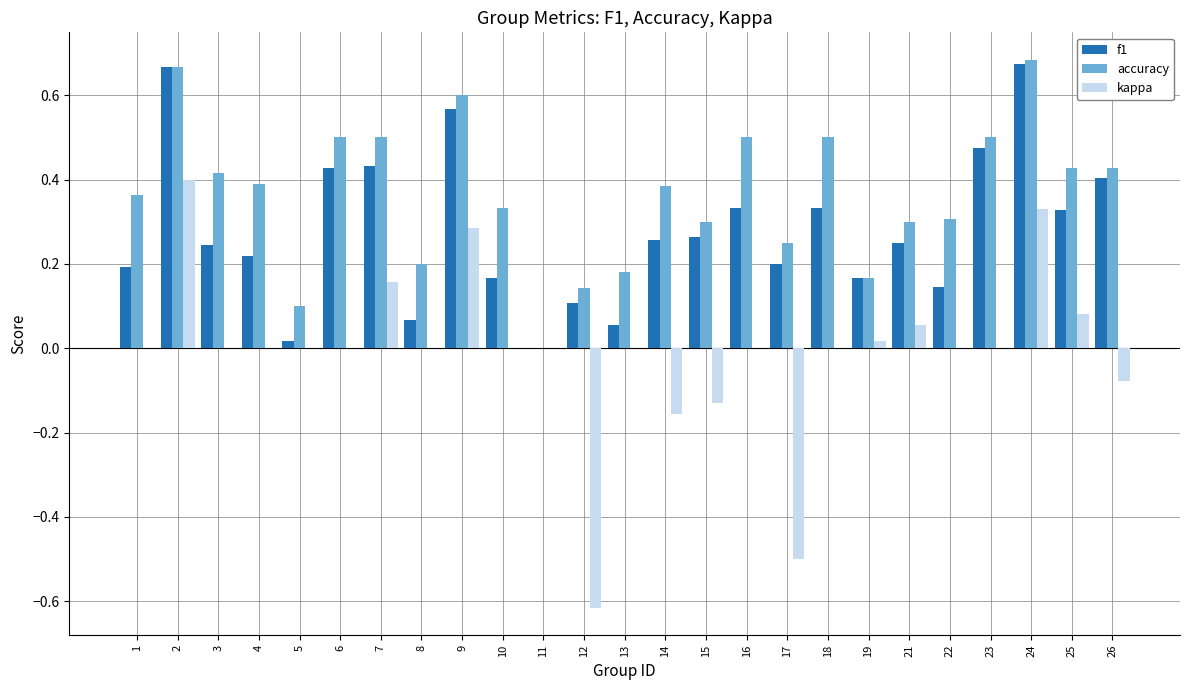

Which series changed the most between 6 and 9?

kappa